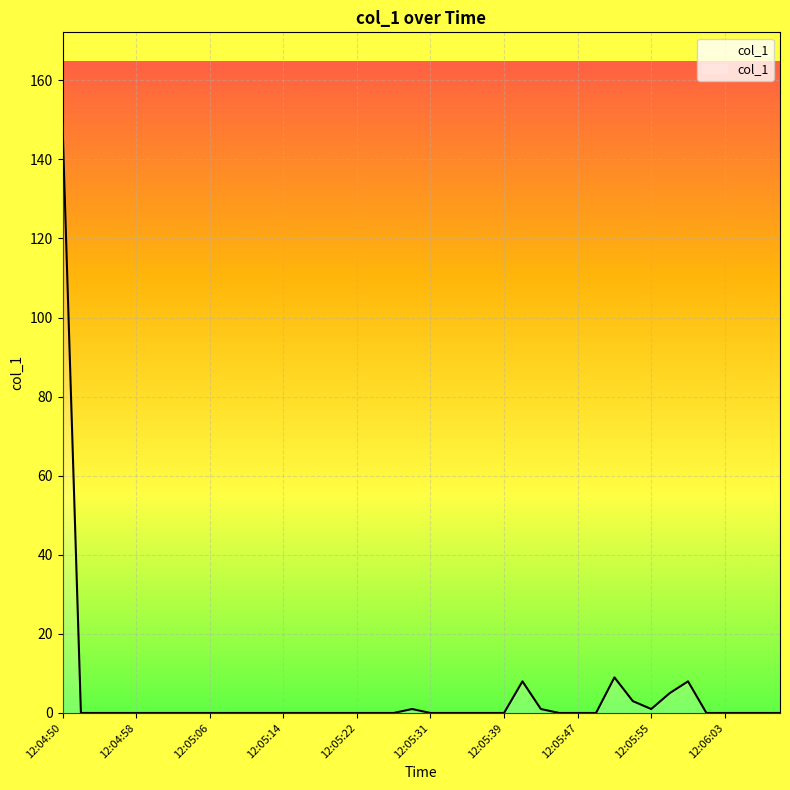

What is the greatest value displayed?

148.8